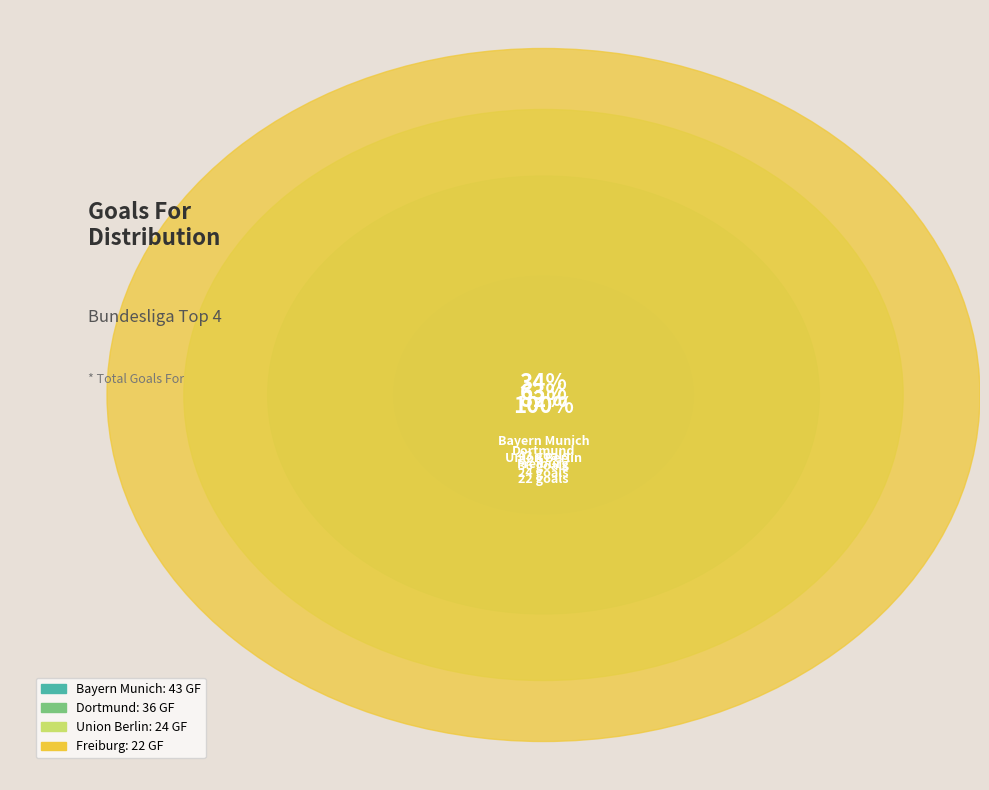

Rank the categories by value from highest to lowest.

Bayern Munich, Dortmund, Union Berlin, Freiburg